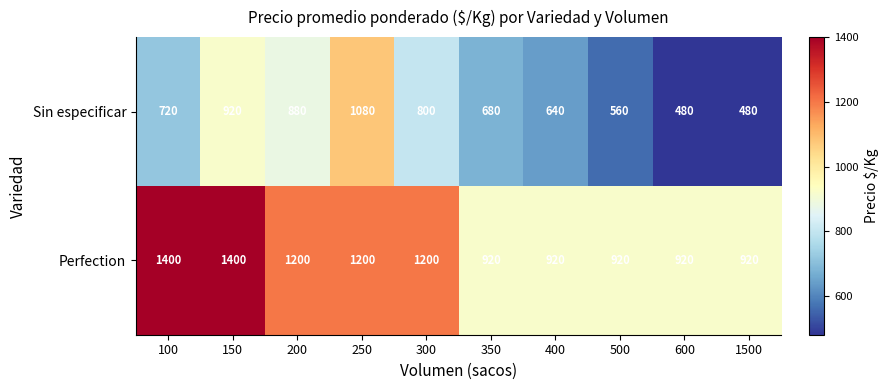

What is the sum of the Sin especificar values at 200 and 600?

1360